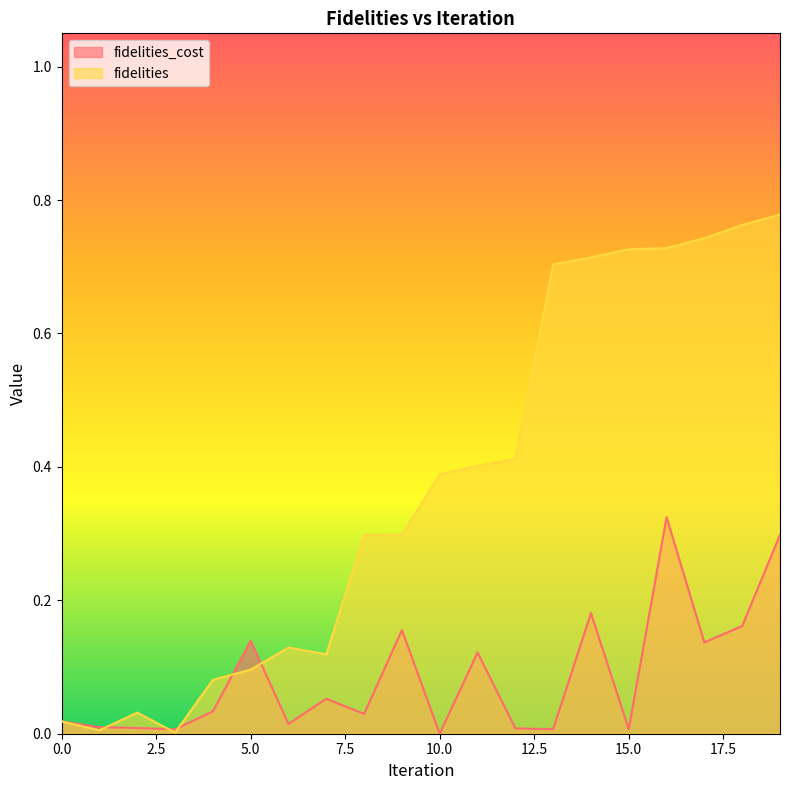

True or false: fidelities and fidelities_cost cross at least once.

True